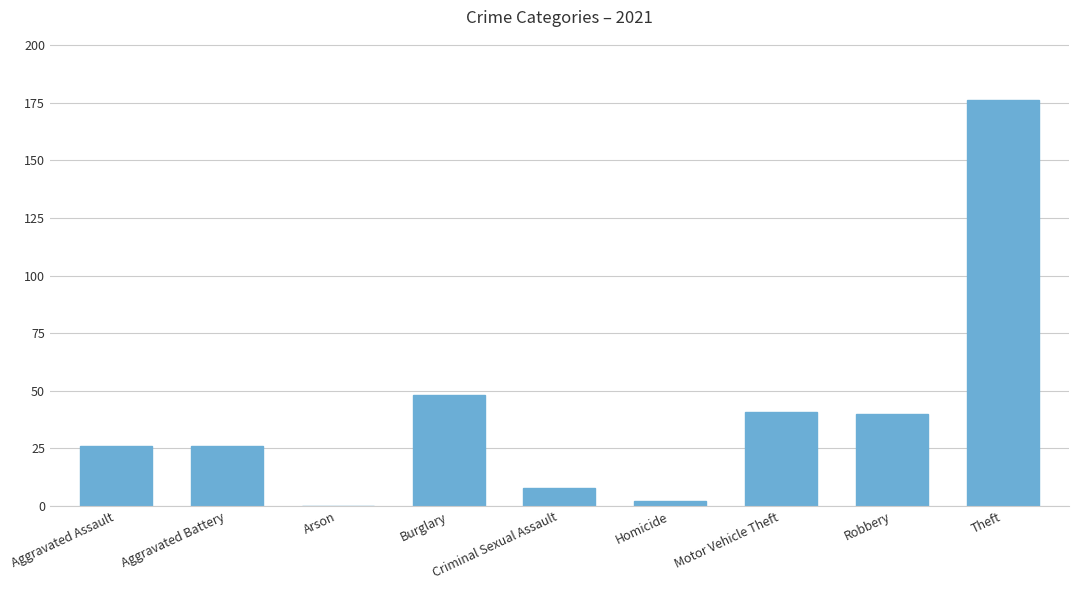

Read the value at Robbery.

40